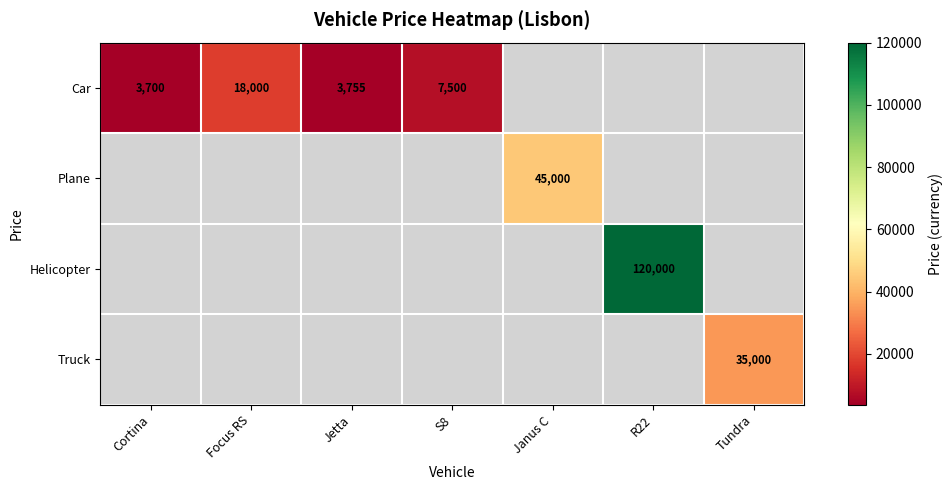

Is it true that Car equals 3755 at Jetta?

True